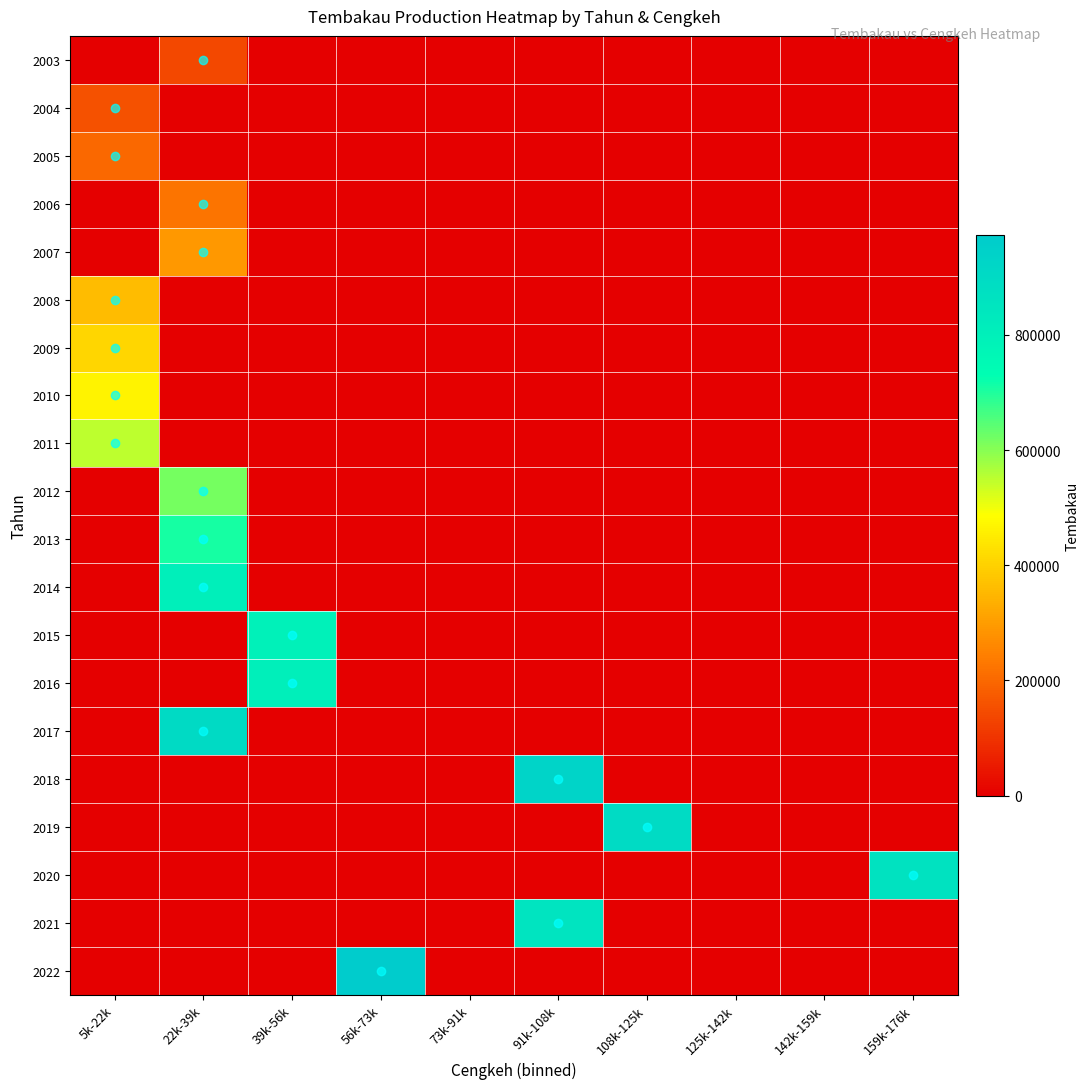

At which category is the sum across all series the highest?

22k-39k